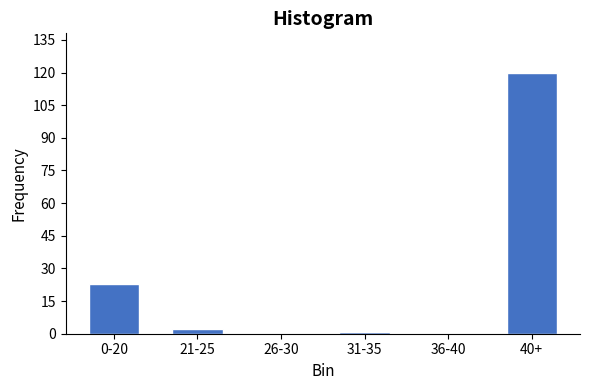

Reading left to right, what are all the values shown in this chart?

0-20=23	21-25=2	26-30=0	31-35=1	36-40=0	40+=120